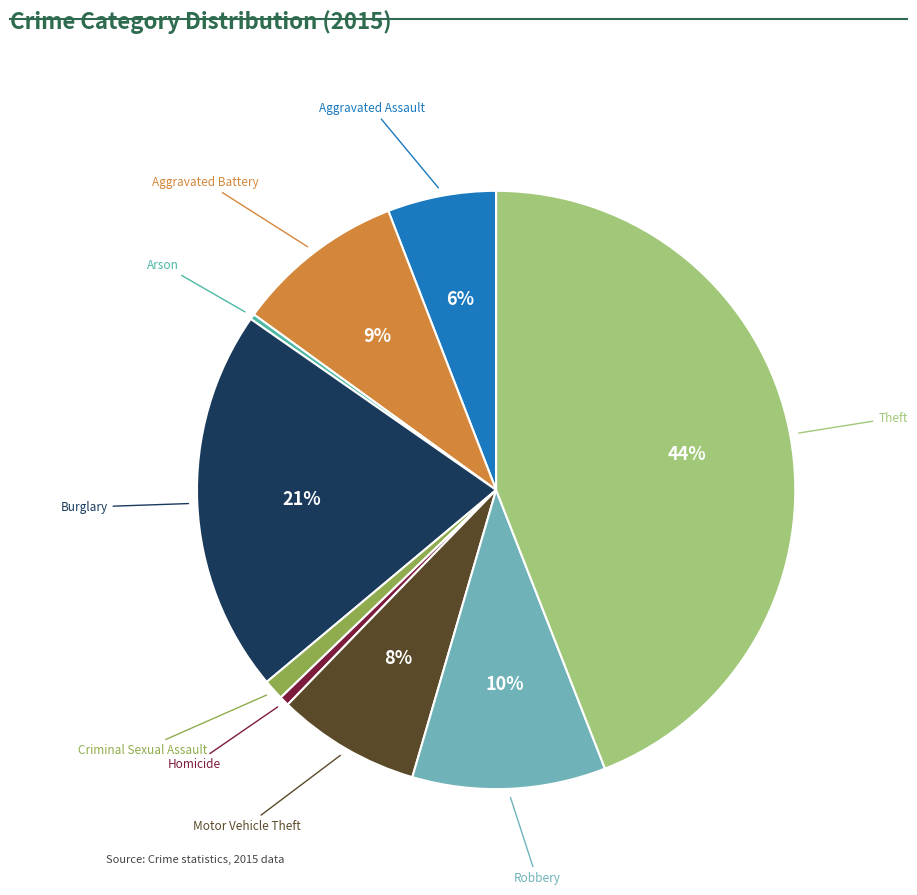

Count the number of slices in the pie.

9